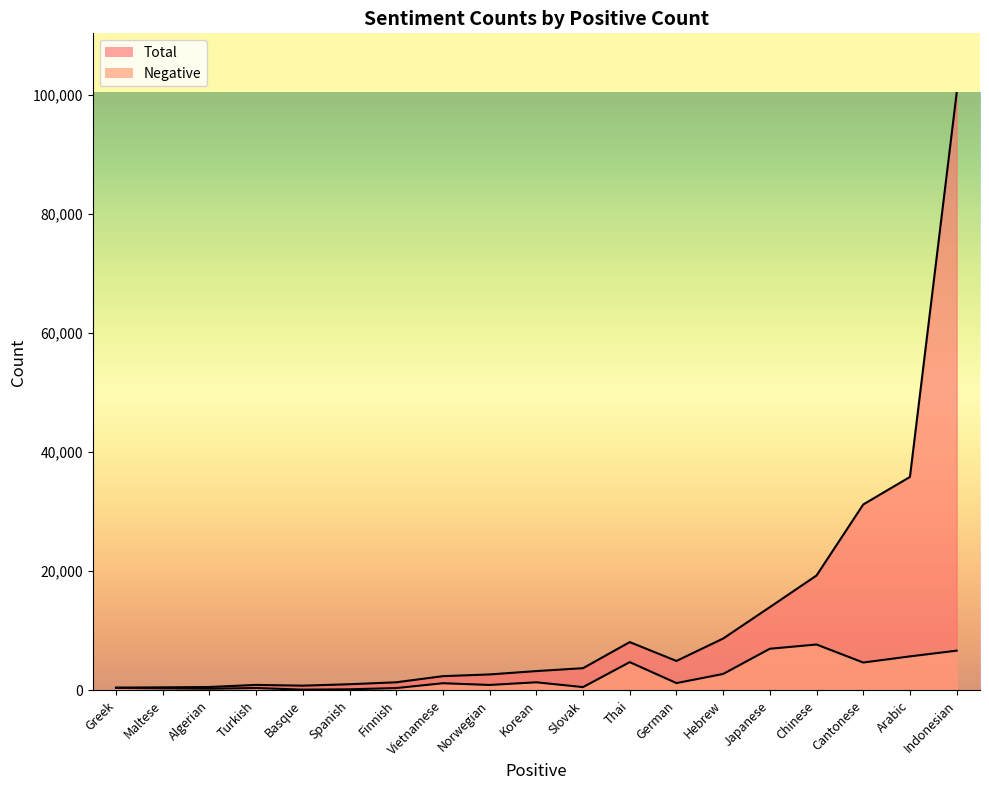

True or false: Total and Negative cross at least once.

False